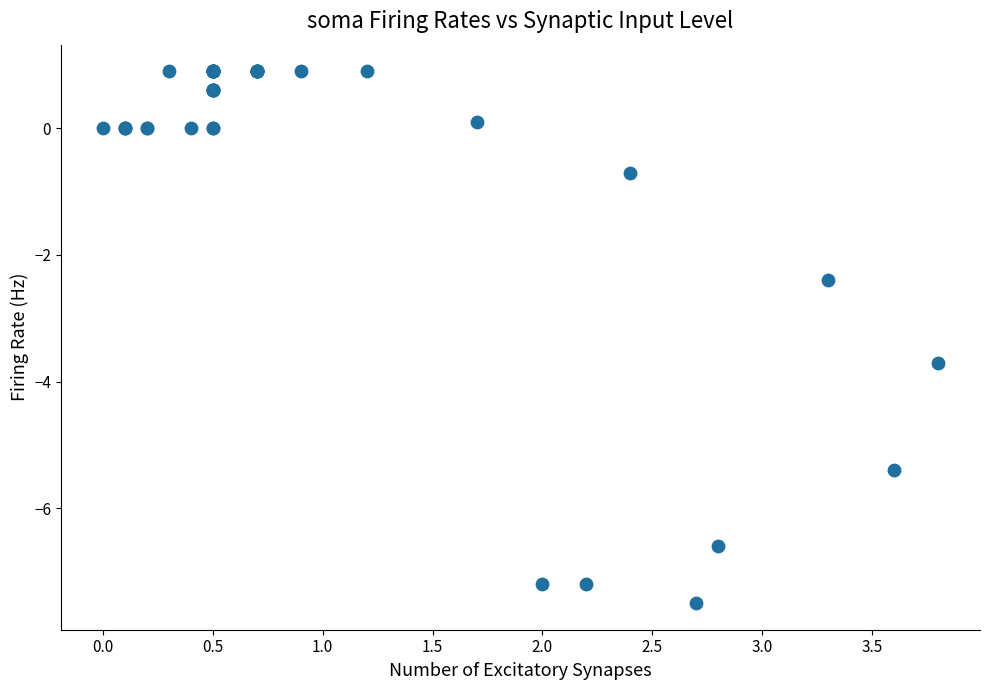

What Y value in the scatter plot is closest to -3?

-2.4